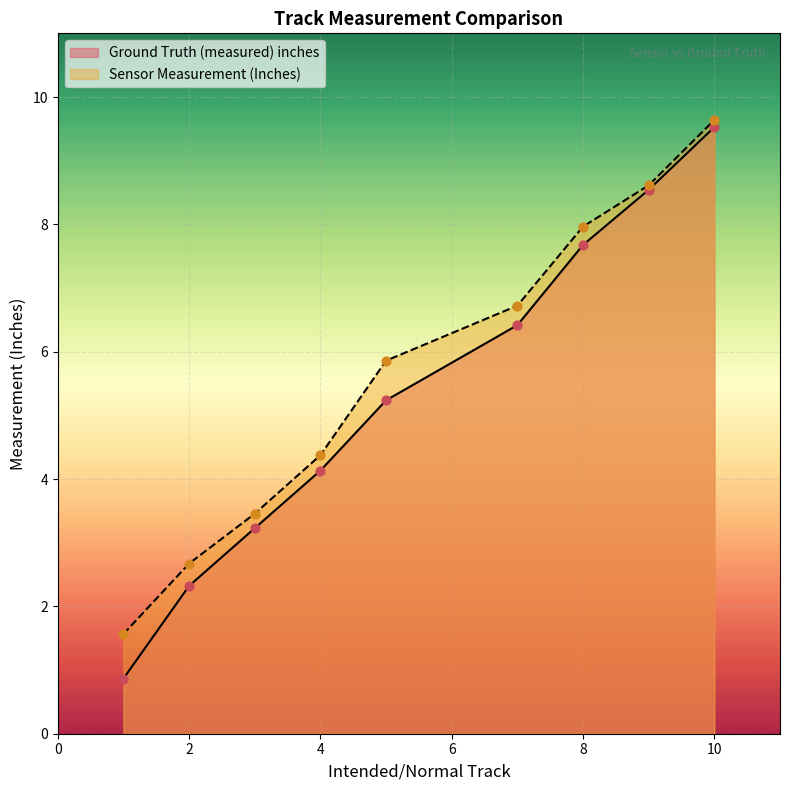

At how many categories does at least one series exceed 7?

3